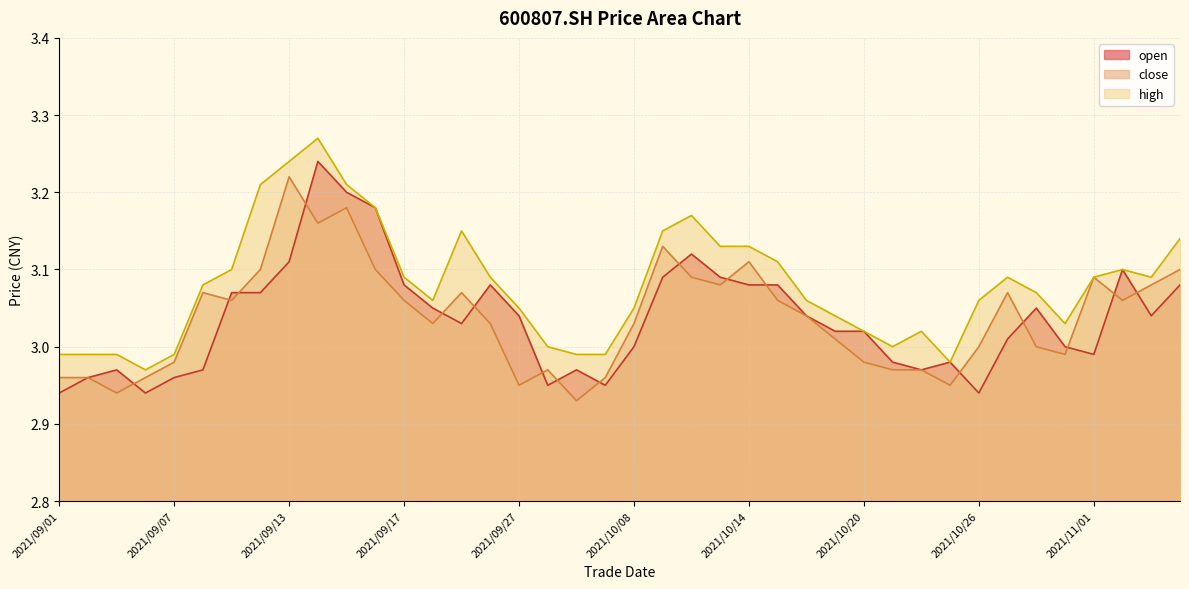

Which series has the widest spread of values?

open